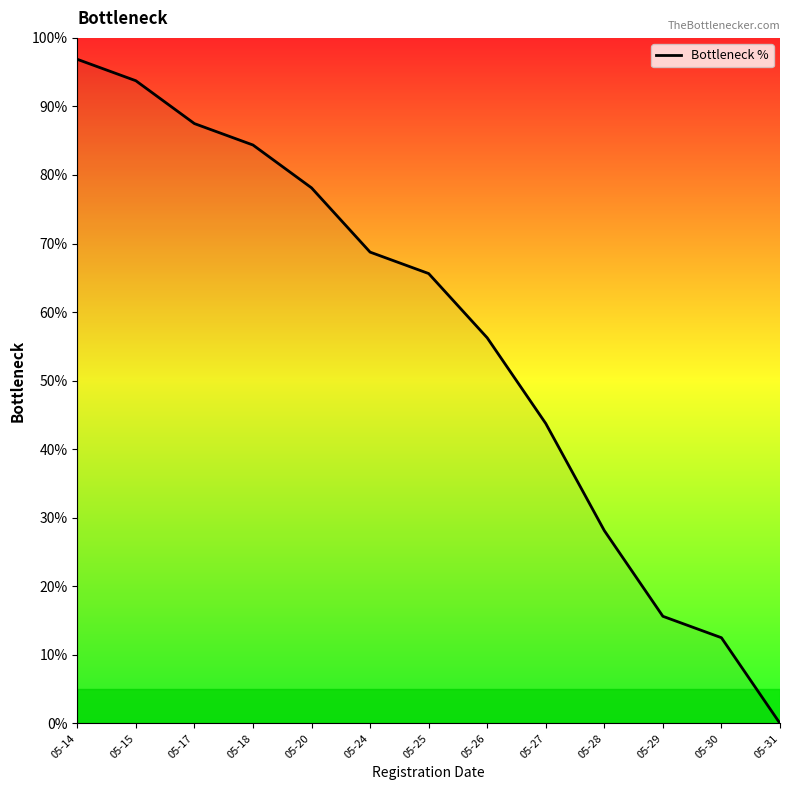

How many series are shown in this chart?

1